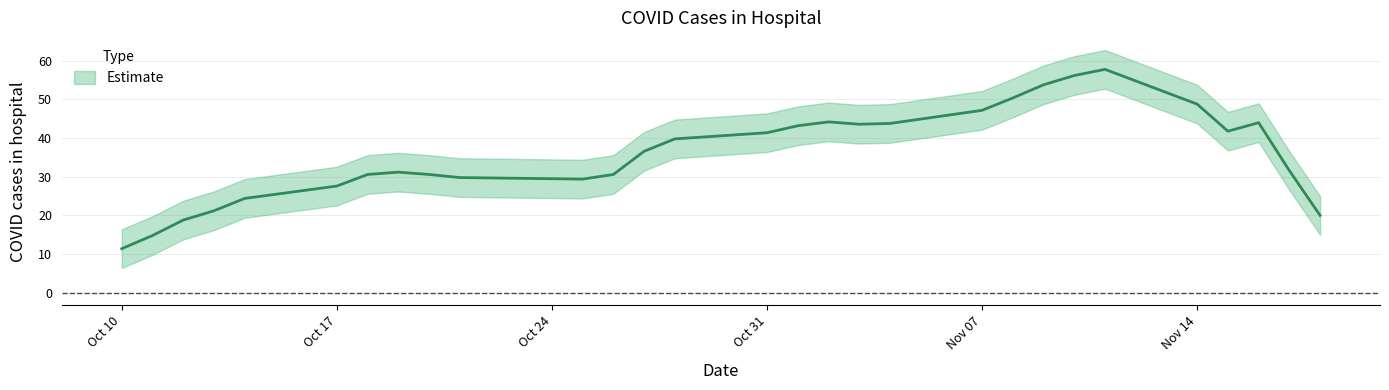

Count the number of values greater than 36.

14